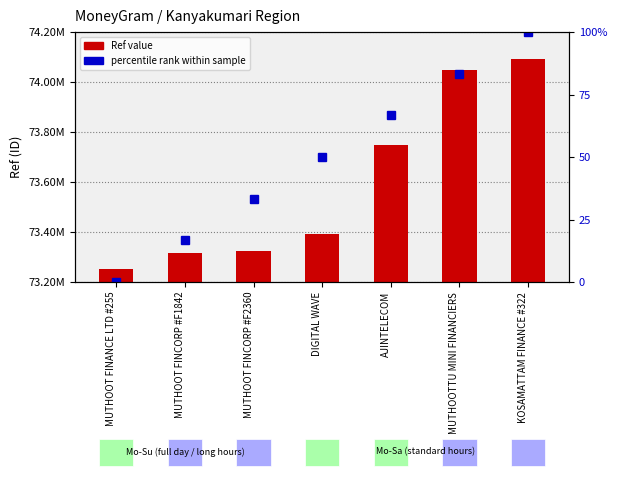

At which category does the chart reach its peak across all series?

KOSAMATTAM FINANCE #322